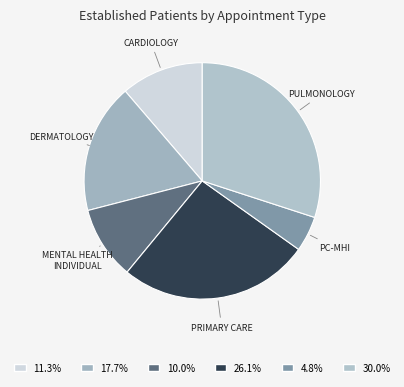

To the nearest percent, what is the difference between the largest and smallest slice percentages?

25%